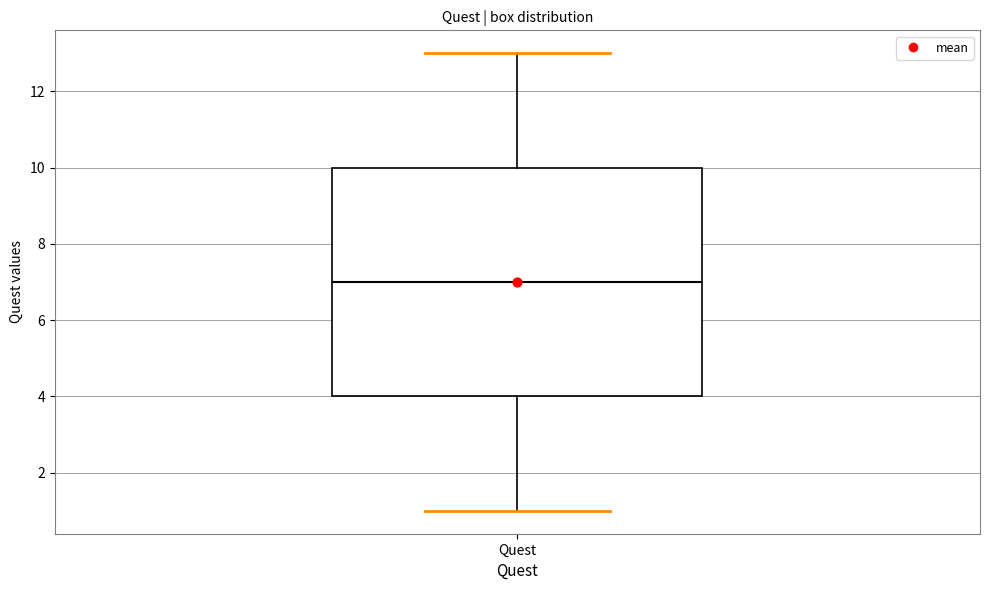

Where is the lower edge of the box for Quest on the y-axis? The values are not printed on the chart, so give them approximately, as read against the axis.

4